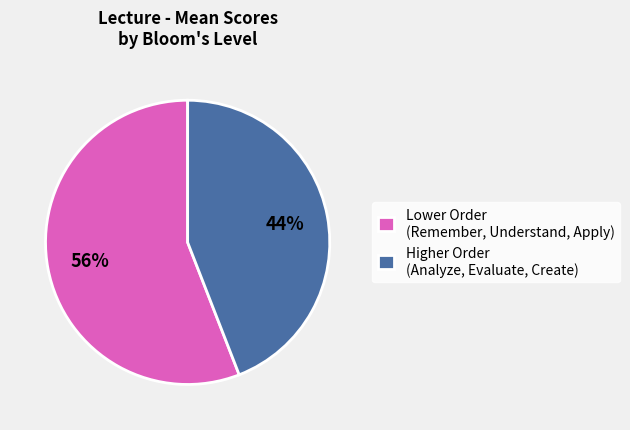

Is there a majority slice in this chart?

Yes